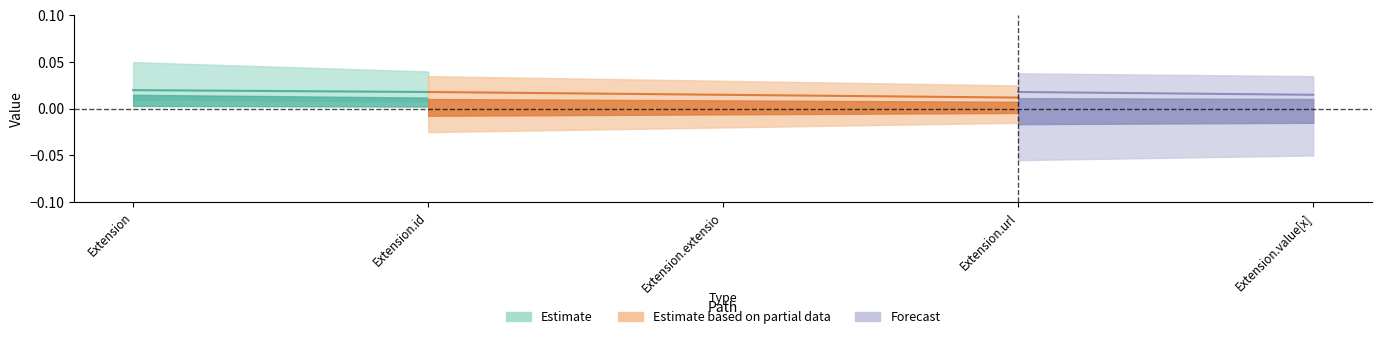

True or false: Base Min has a value of 0 at Extension.id.

True